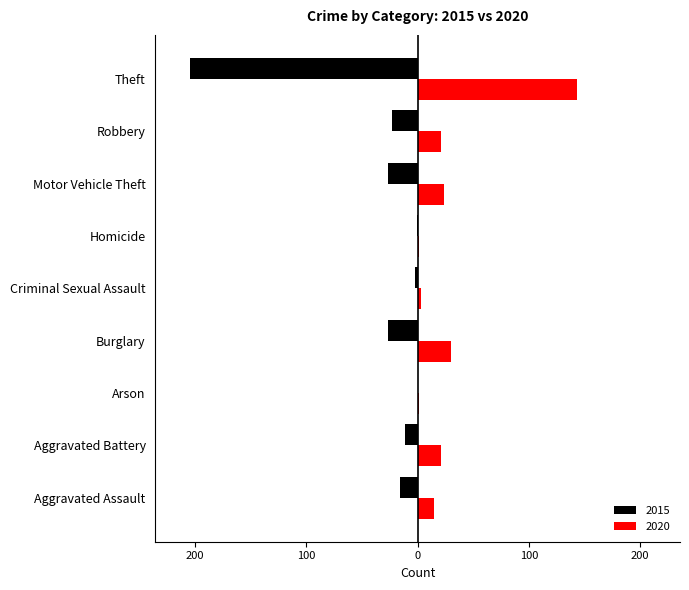

At which label does 2015 first exceed -16?

Aggravated Battery